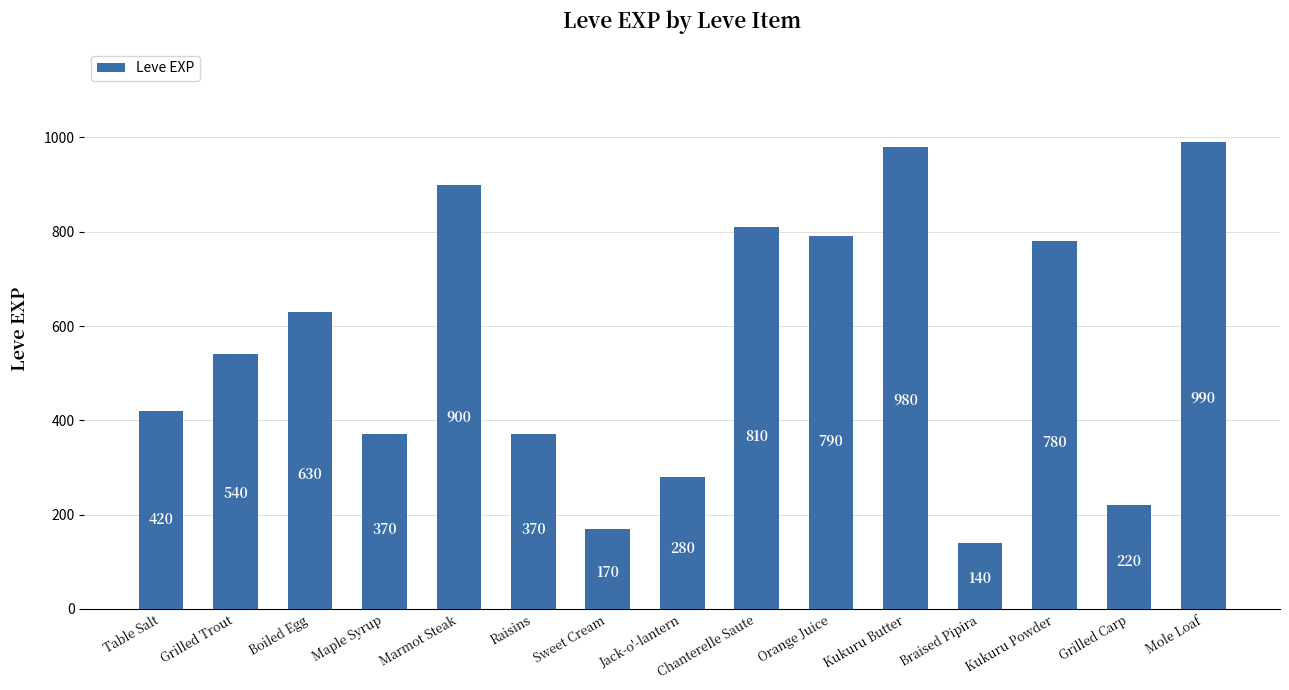

What value does the data have at Orange Juice, to the nearest 10?

790